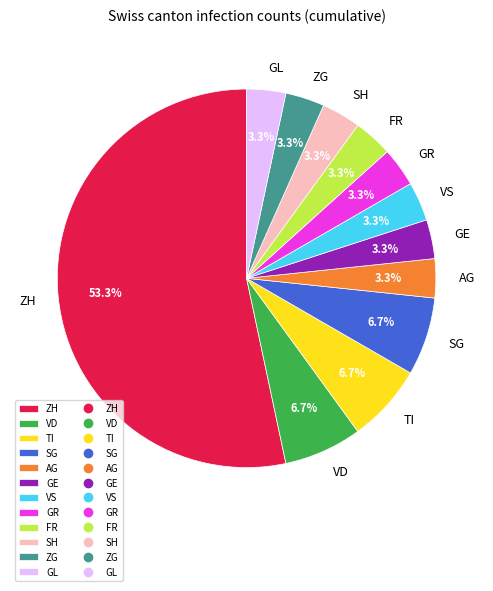

Does ZH represent more than half of the total?

Yes